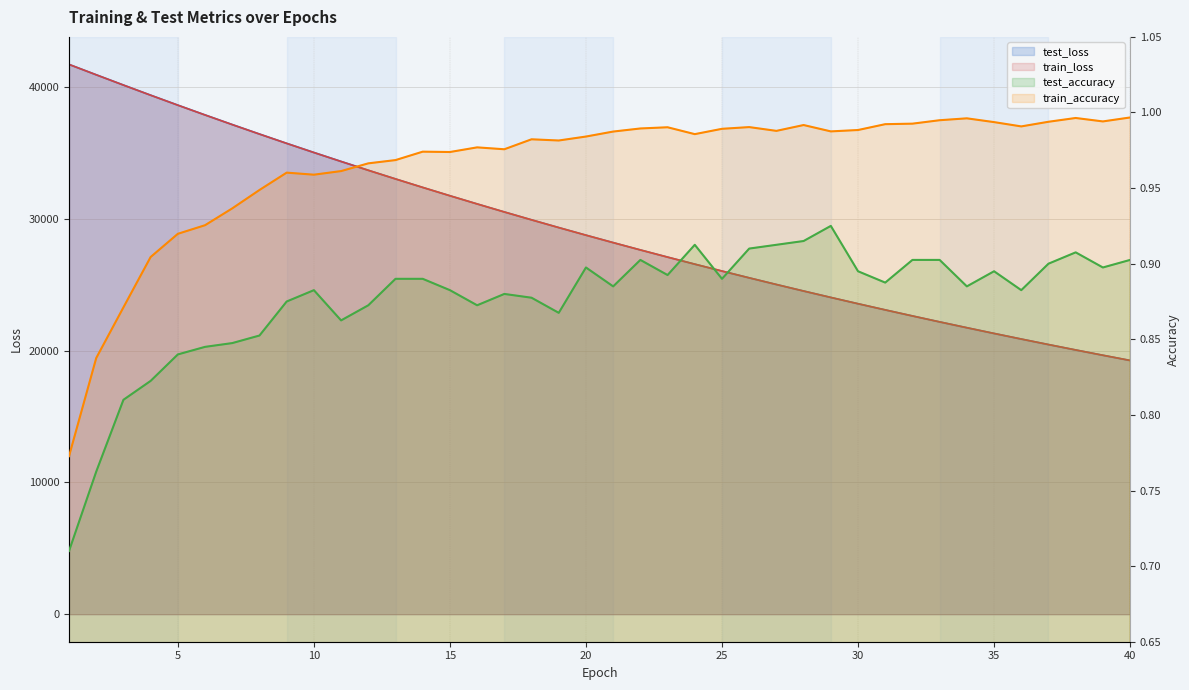

Which category has the highest value across all series?

1